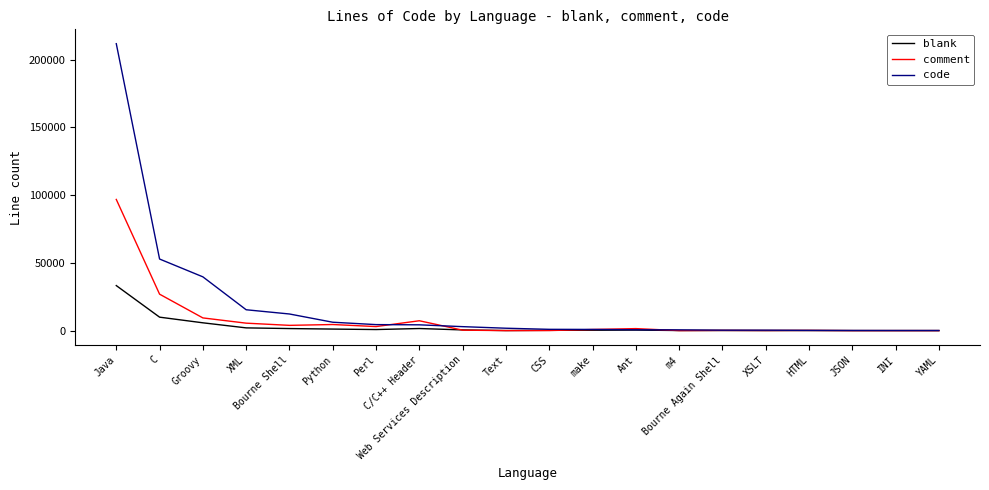

Rank the series by their maximum value, from highest to lowest.

code, comment, blank